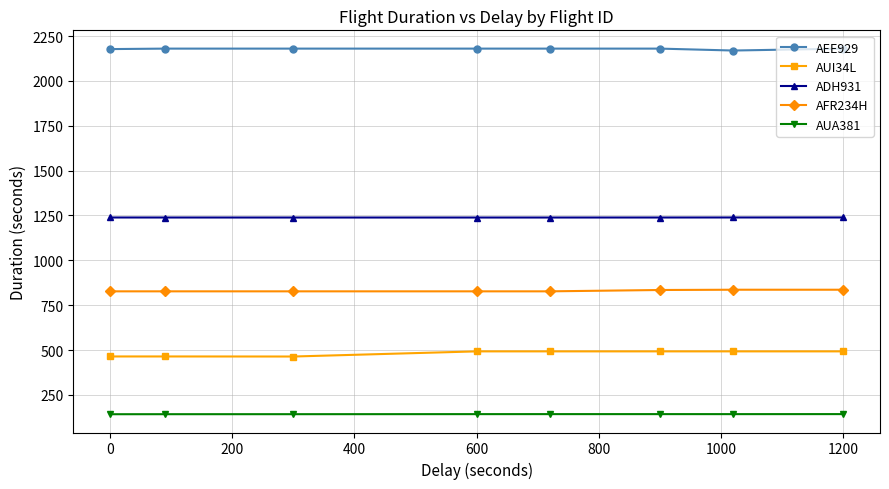

Rank the series by their maximum value, from lowest to highest.

AUA381, AUI34L, AFR234H, ADH931, AEE929